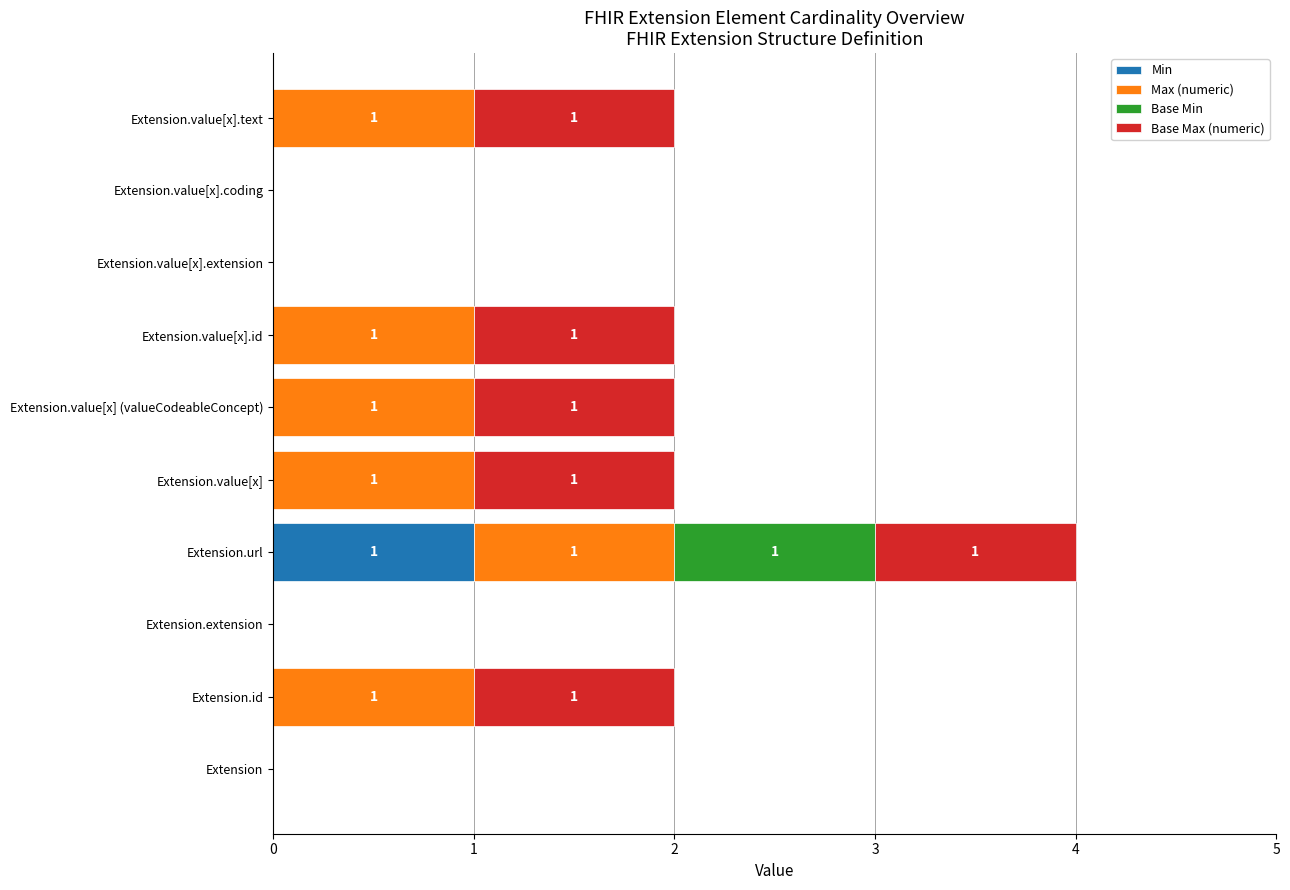

At which category is the sum across all series the highest?

Extension.url